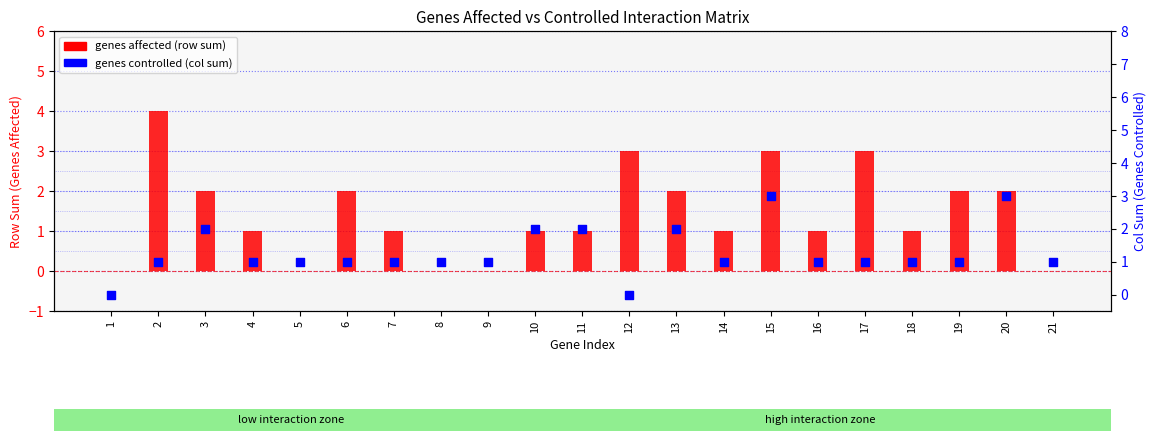

What are all the series names shown in the legend?

genes affected (row sum), genes controlled (col sum)